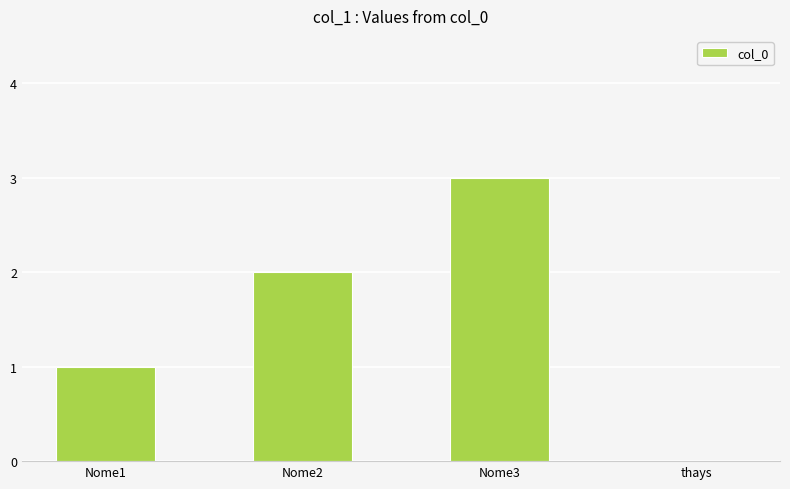

What is the greatest value displayed?

3